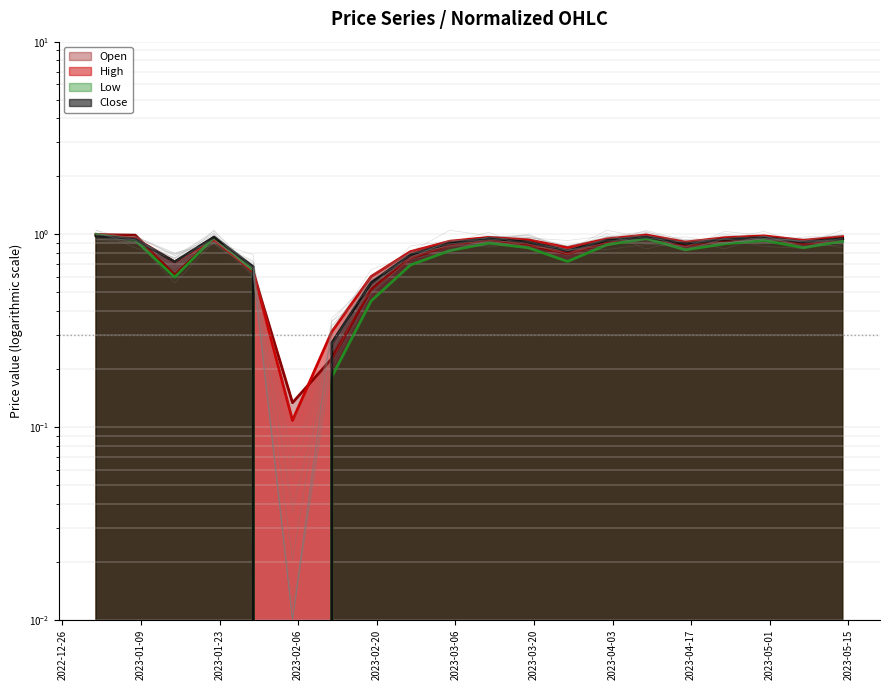

What is the label of the 5th point from the right?

2023-04-16